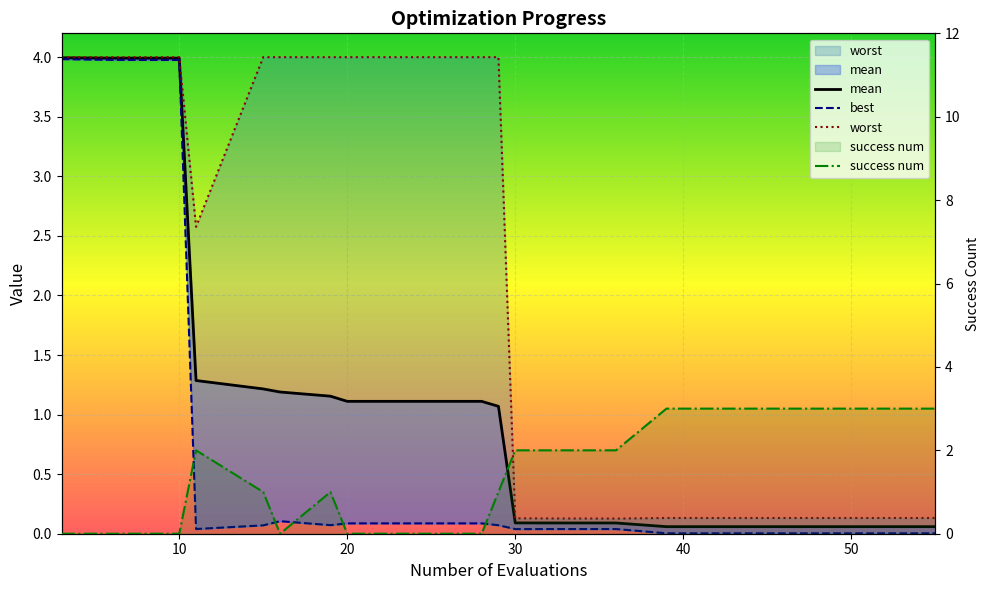

At which category does worst reach its first local valley?

11